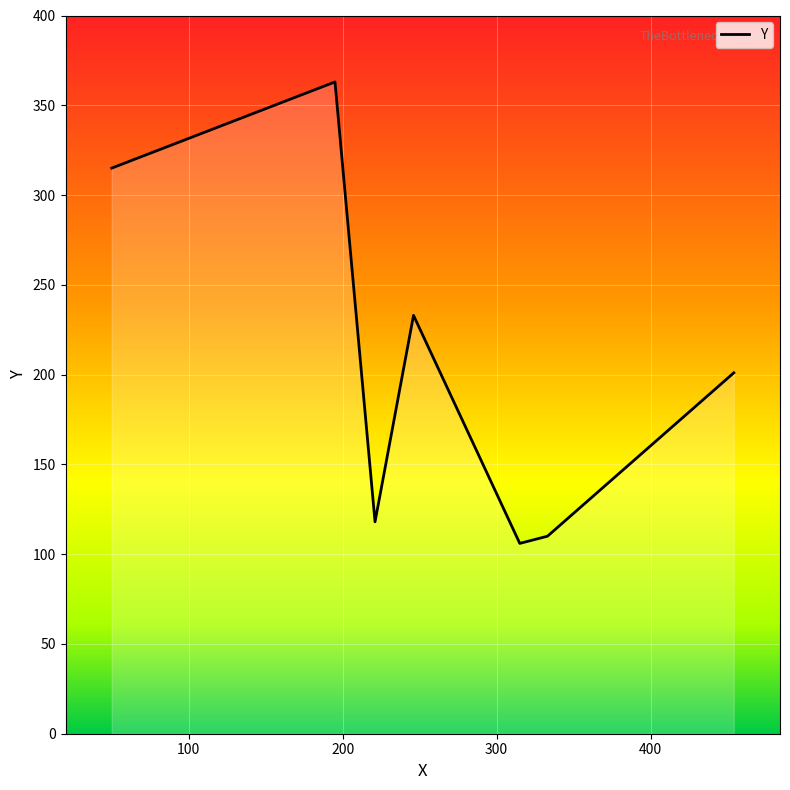

What is the smallest value displayed?

106